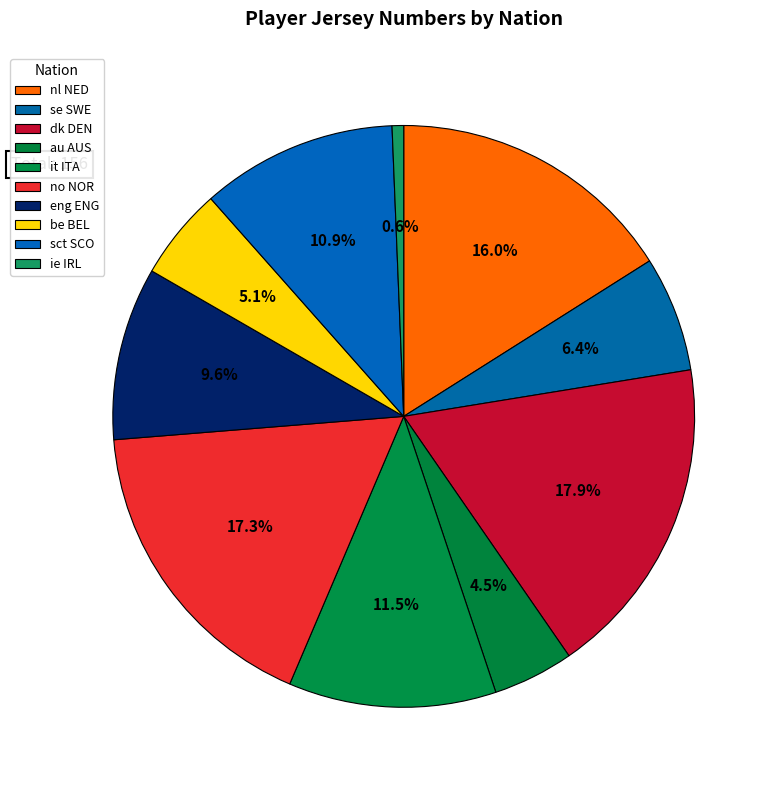

Which category has the biggest portion of the pie?

dk DEN